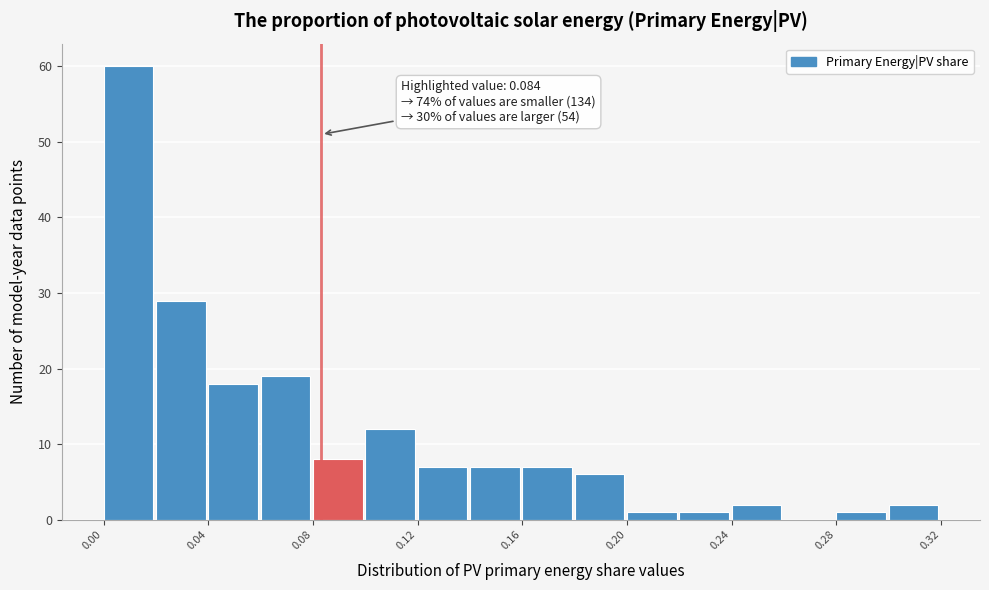

Read against the x-axis, roughly where is the centre of the tallest bar?

0.010